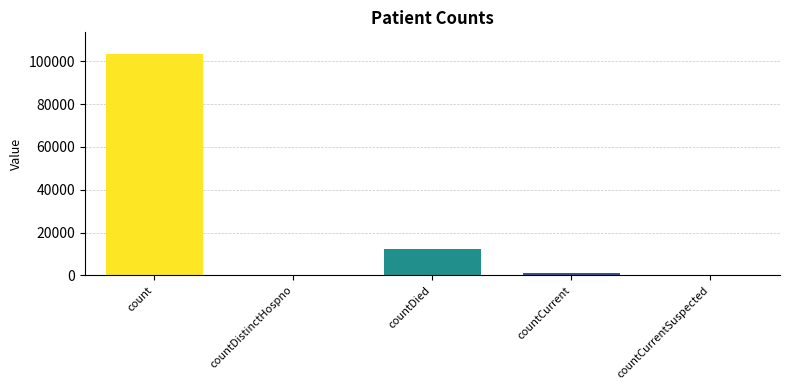

What is the maximum value shown in the chart?

103248